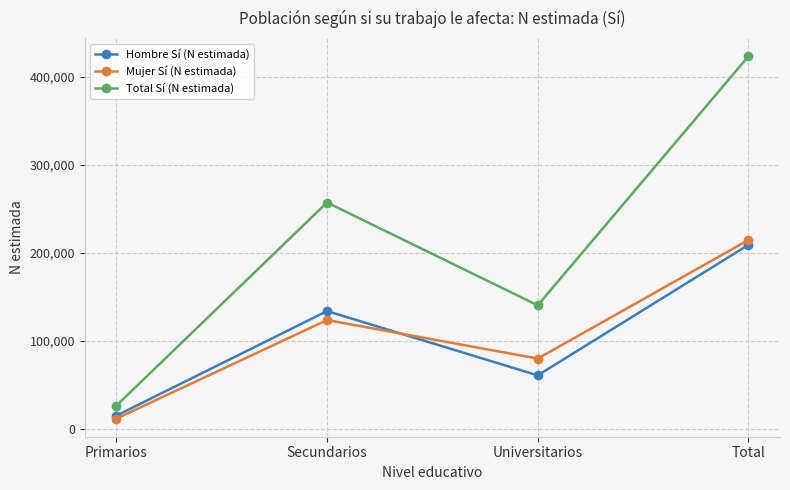

How many data points does each series have?

4